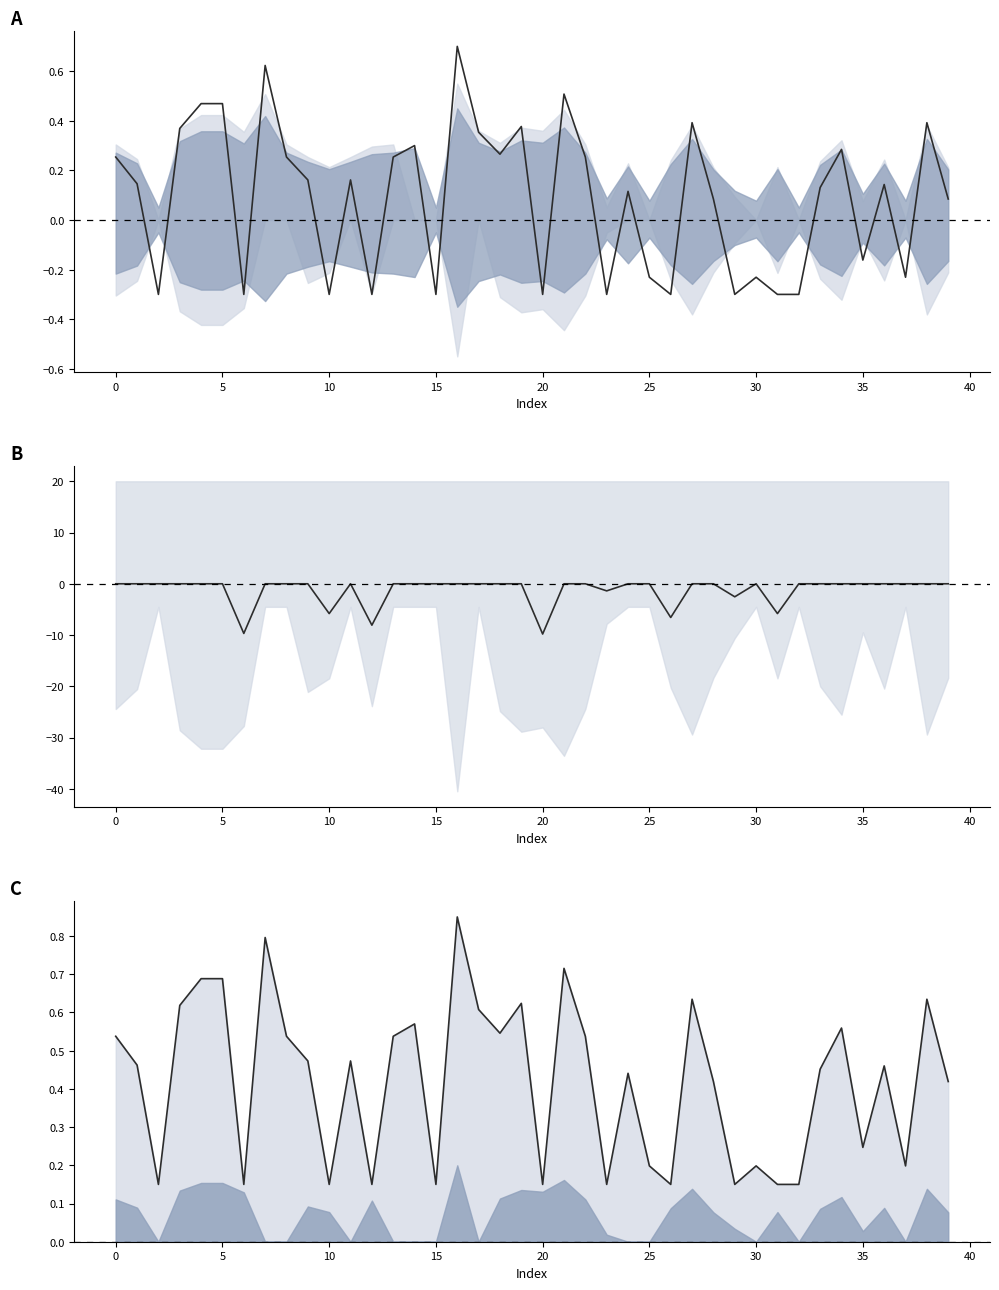

How many upper line values are between 0 and 1?

40